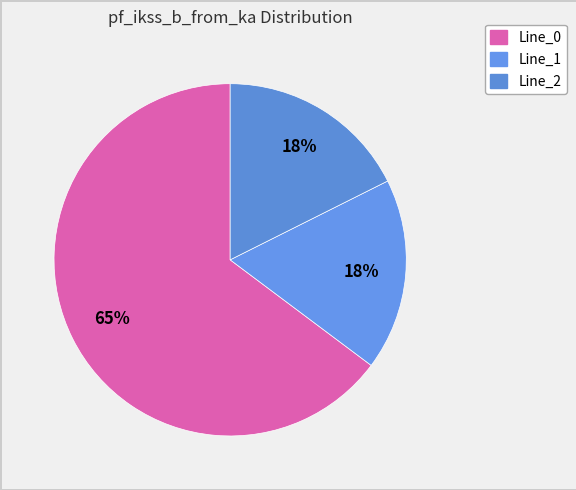

How many slices are in this pie chart?

3